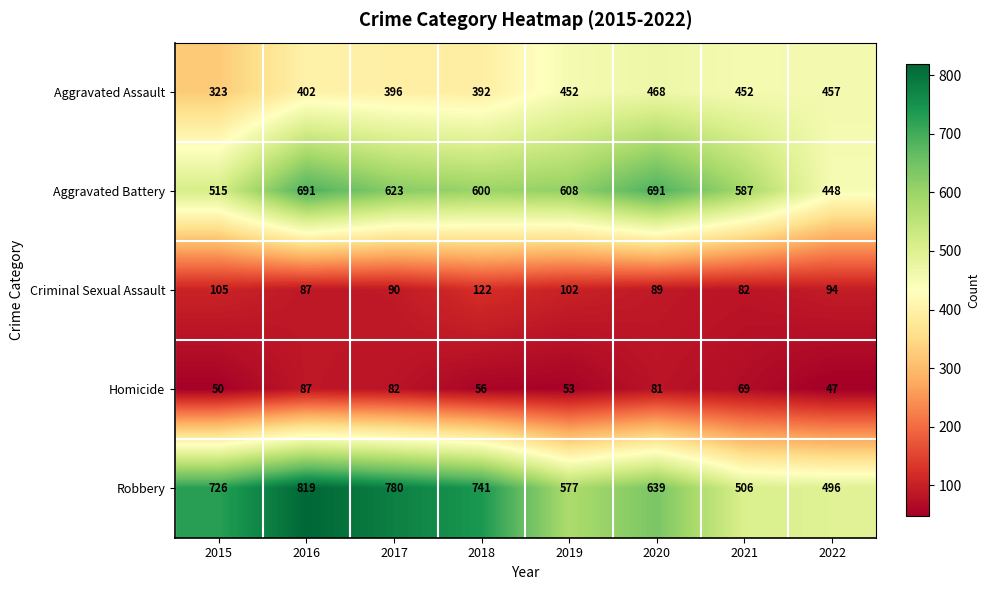

What is the sum of all Aggravated Assault values?

3342